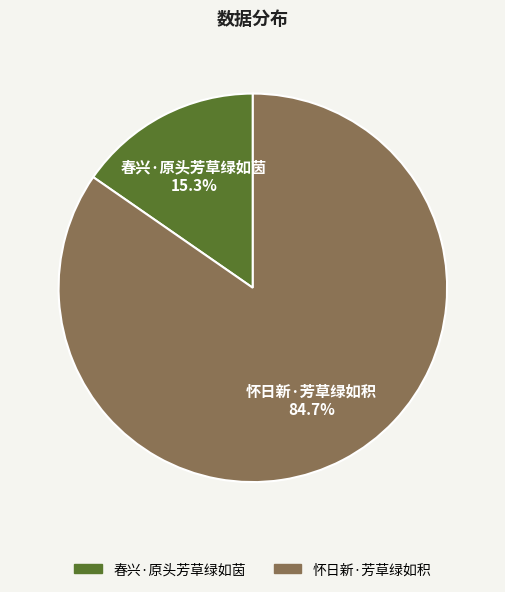

Count the number of slices in the pie.

2